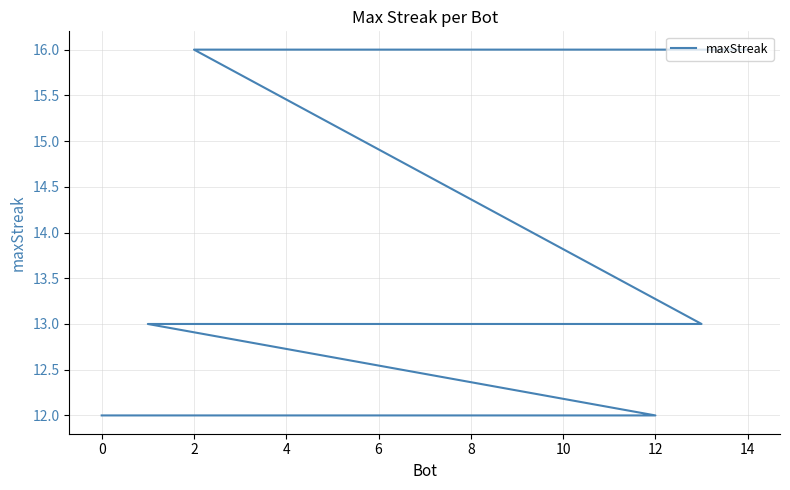

True or false: the data has more than 0 interior local peaks.

False